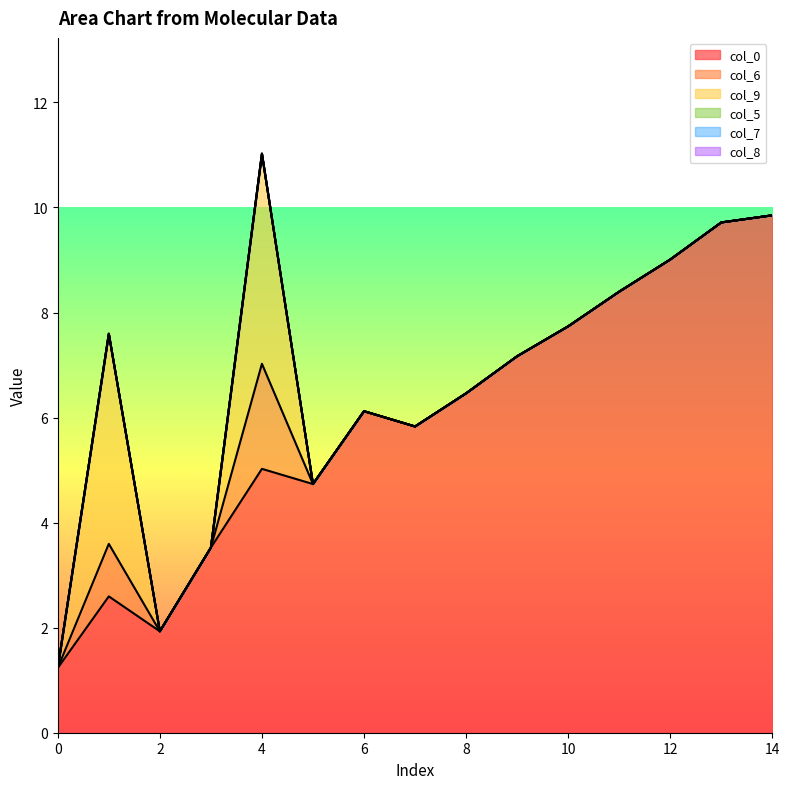

At which label does col_0 reach its peak?

14